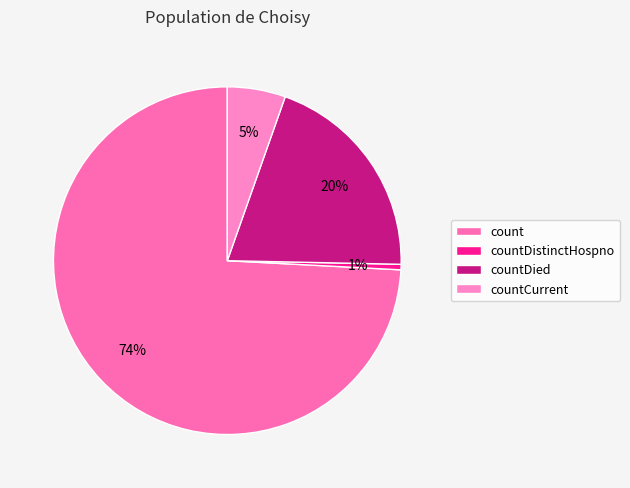

To the nearest percent, what is the combined percentage of countDied and countCurrent?

25%